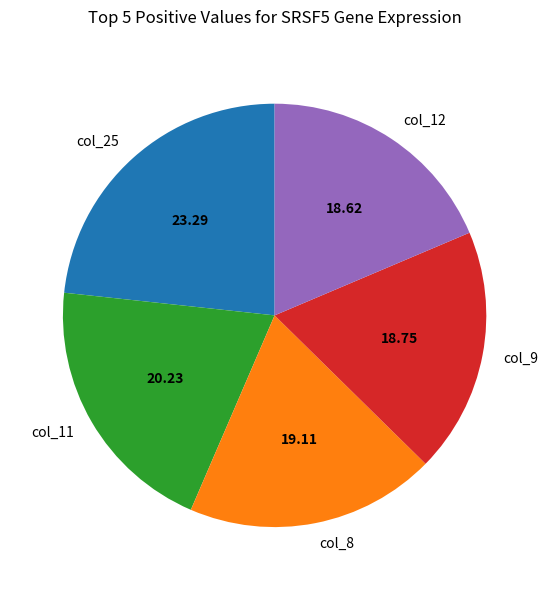

Count the number of slices in the pie.

5